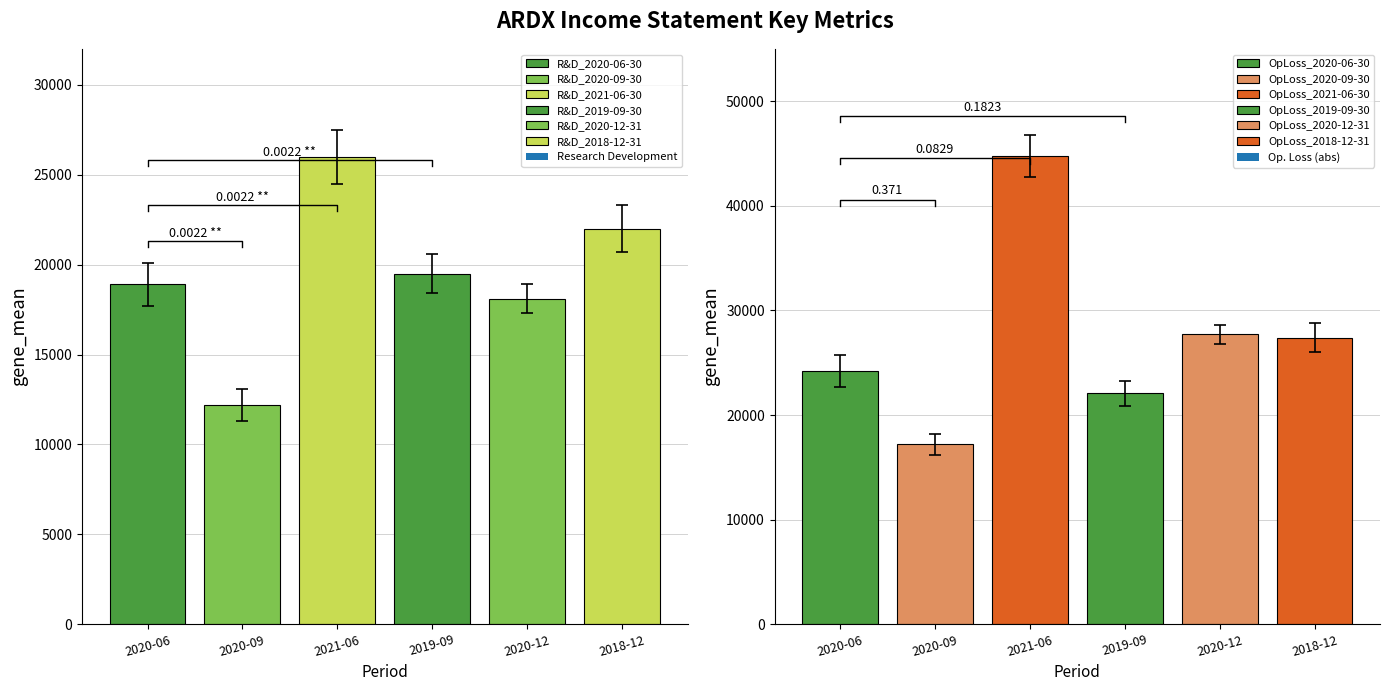

Are the bars grouped side by side (vs. stacked)?

Yes